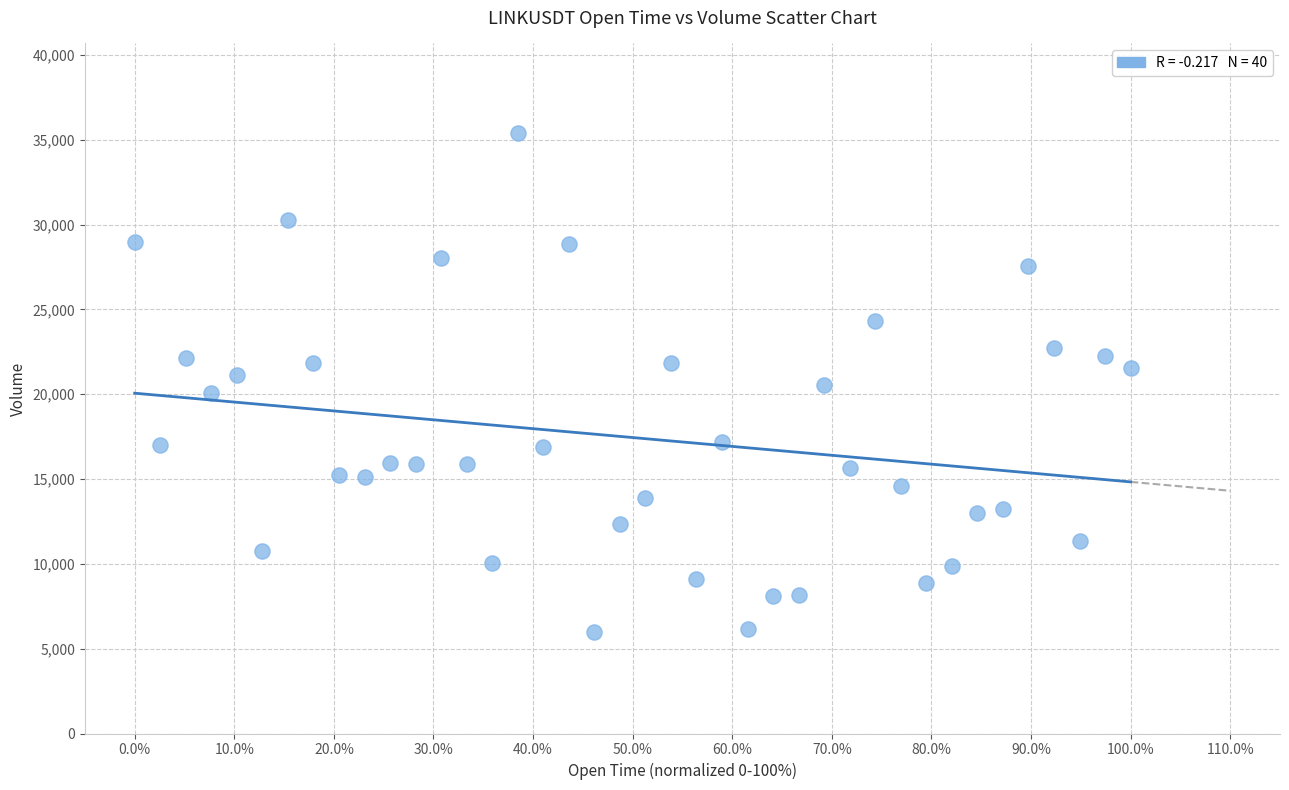

What is the range of Y values (max minus min)?

29371.5